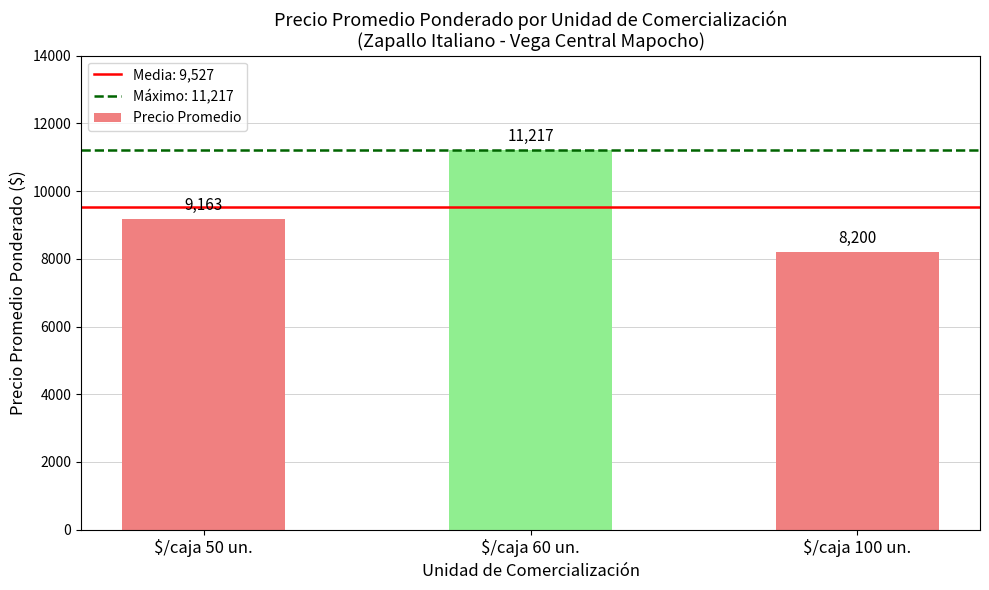

What is the sum of all values?

28580